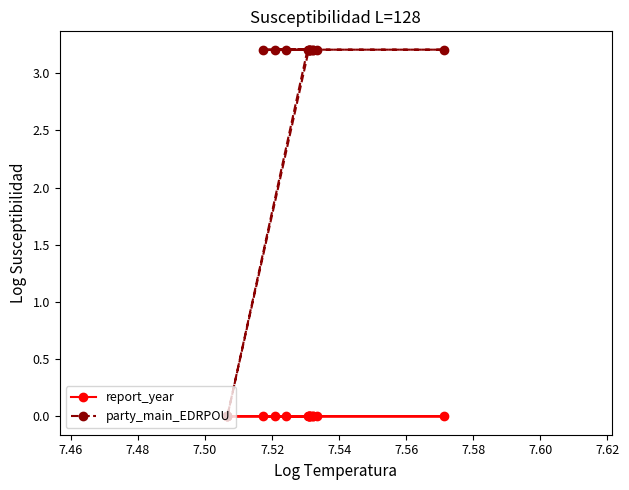

What is the value of the party_main_EDRPOU point at the 2nd from the left?

3.2